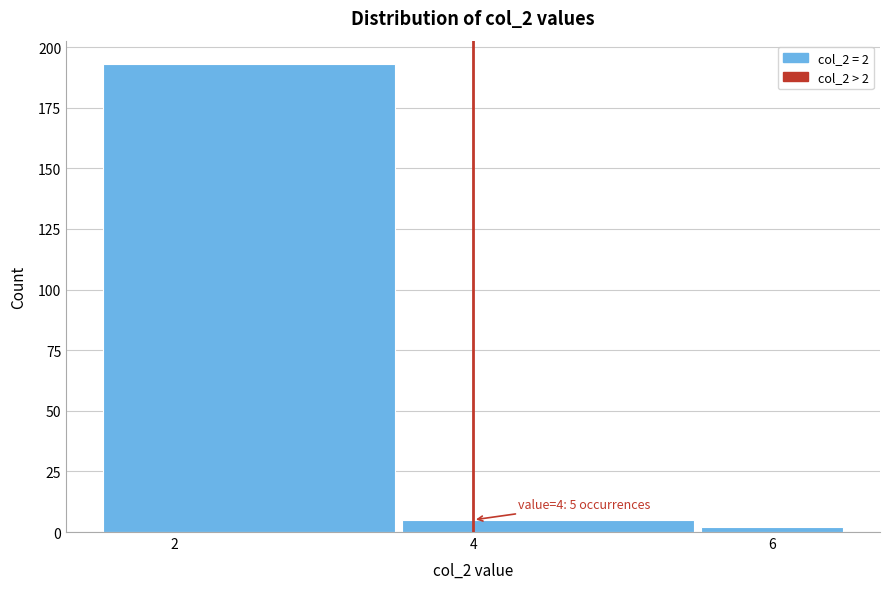

Which range on the x-axis has the tallest bar?

1.5 to 3.5